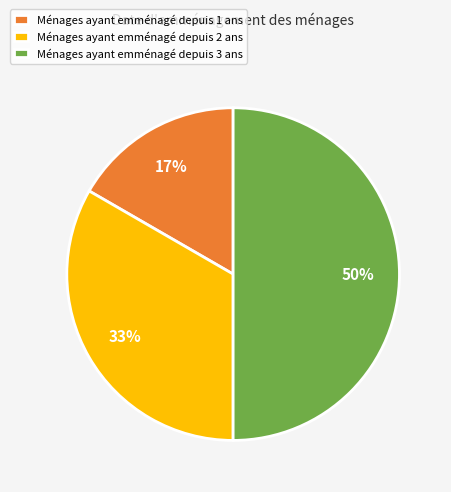

Count the number of slices in the pie.

3